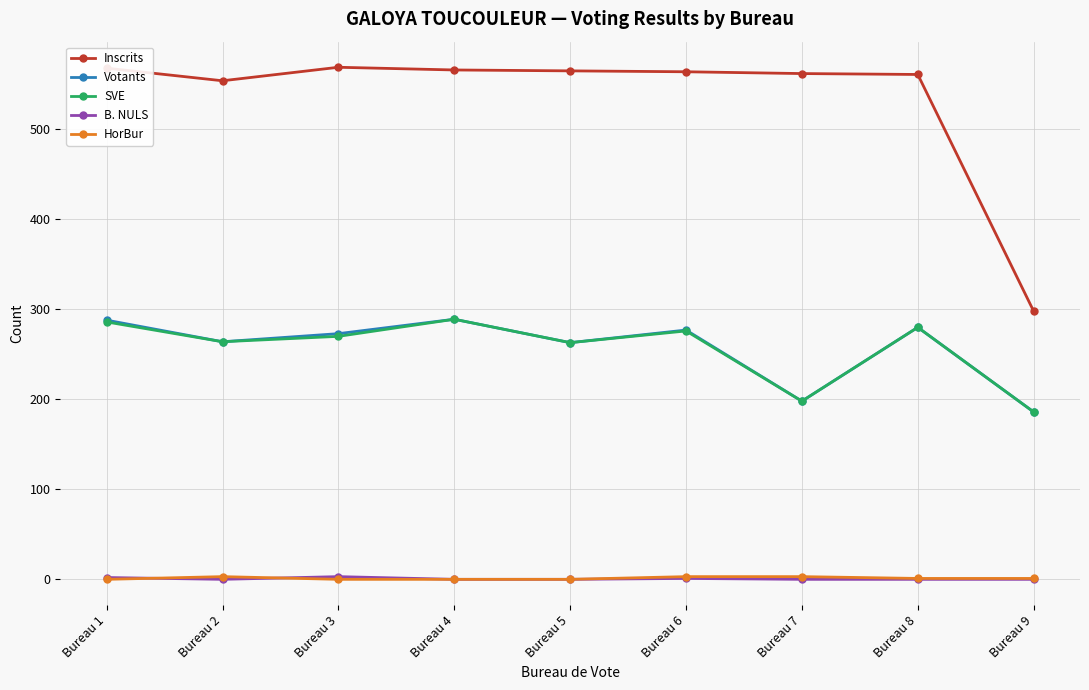

What is the value of the Votants point at the 5th from the left?

263